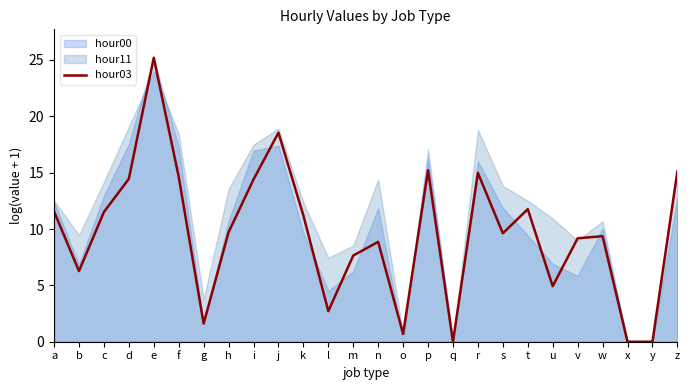

What is the difference between the maximum and second lowest values?

25.2